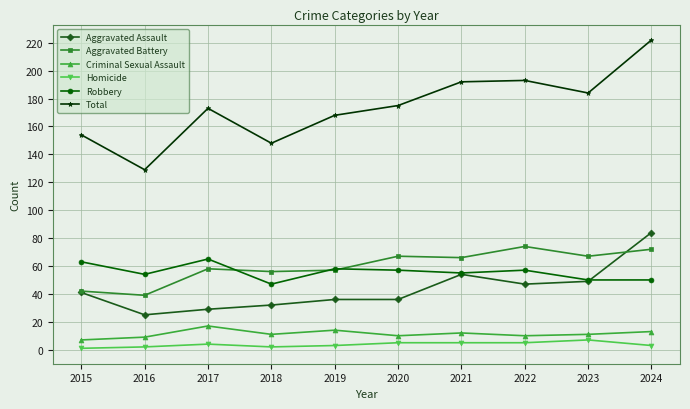

At which category is the sum across all series the highest?

2024